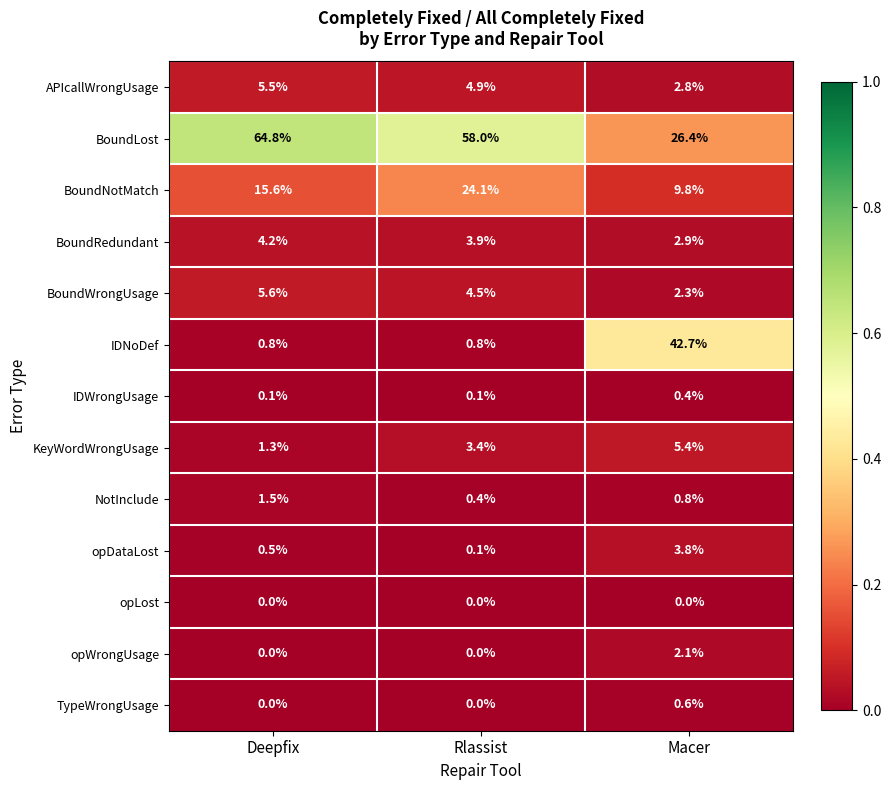

Which series has the largest total across all categories?

BoundLost